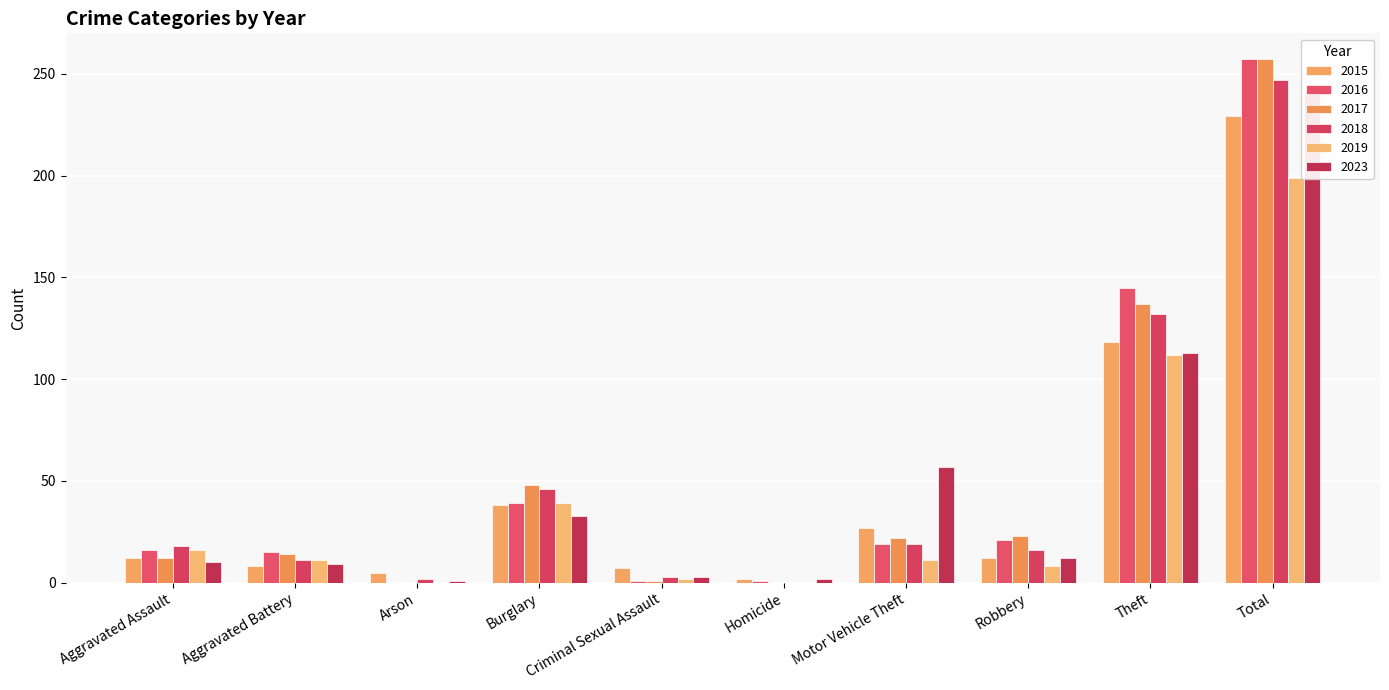

Which has a higher value, Aggravated Battery or Homicide?

Aggravated Battery